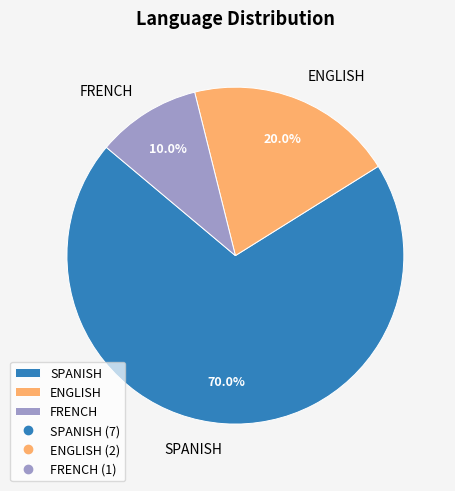

To the nearest percent, what is the combined percentage of ENGLISH and SPANISH?

90%